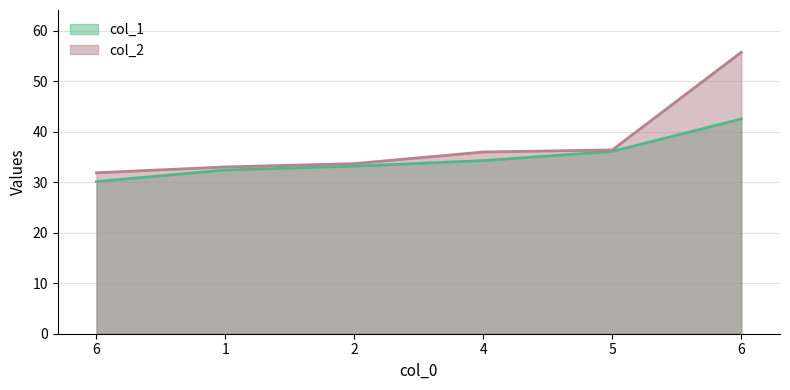

At which label does col_1 first exceed 34?

4